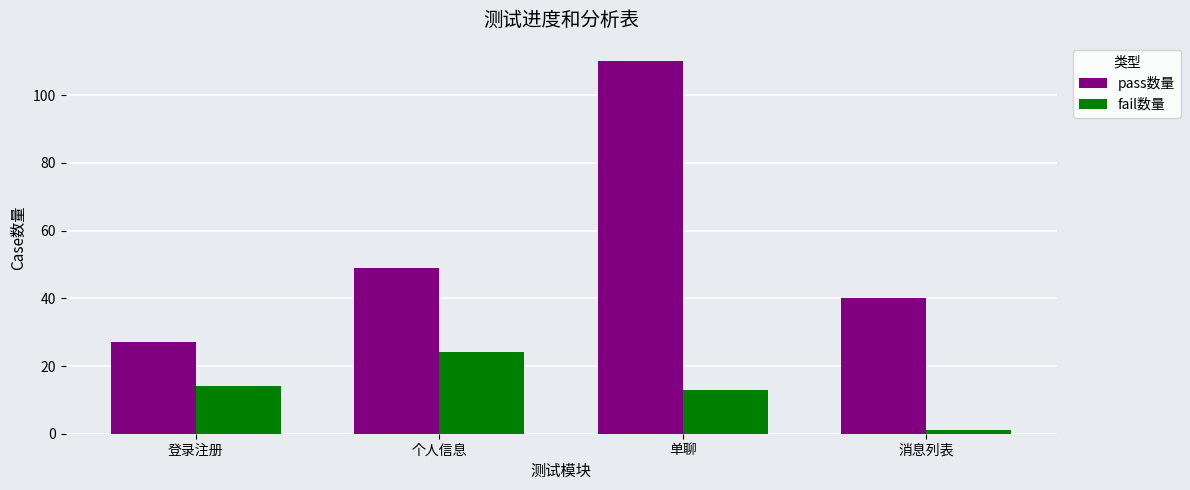

How many bars are there in each group?

2